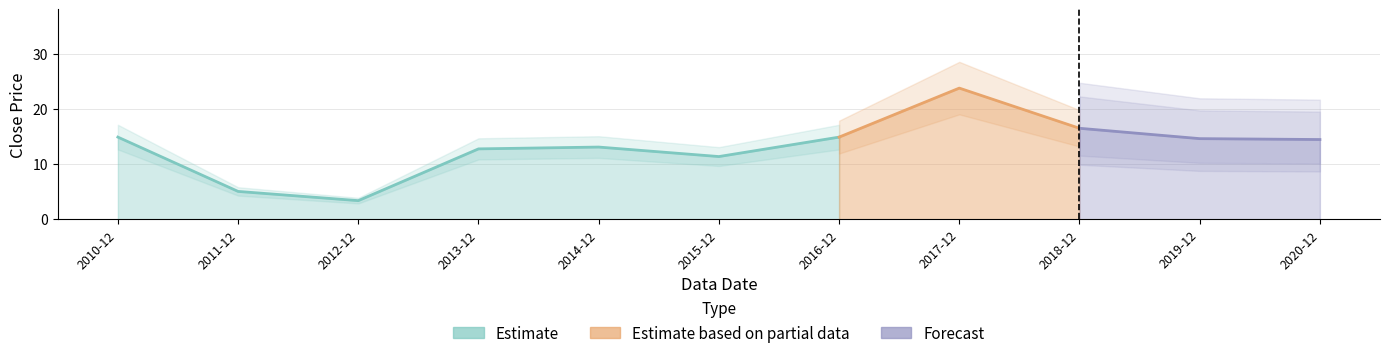

What is the approximate value at 2017-12?

23.8